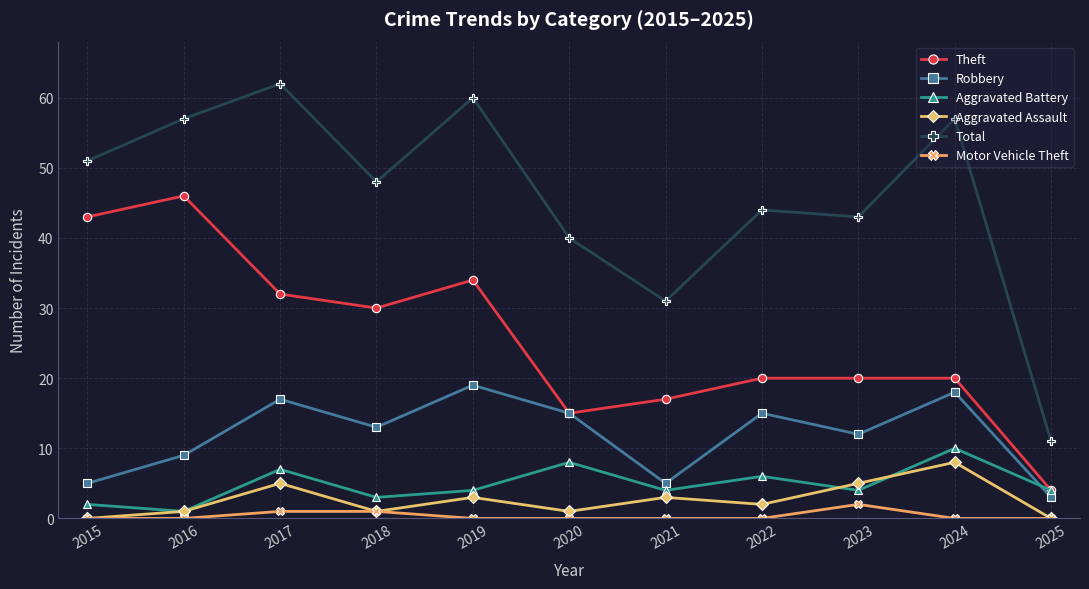

At which category is the sum across all series the highest?

2017